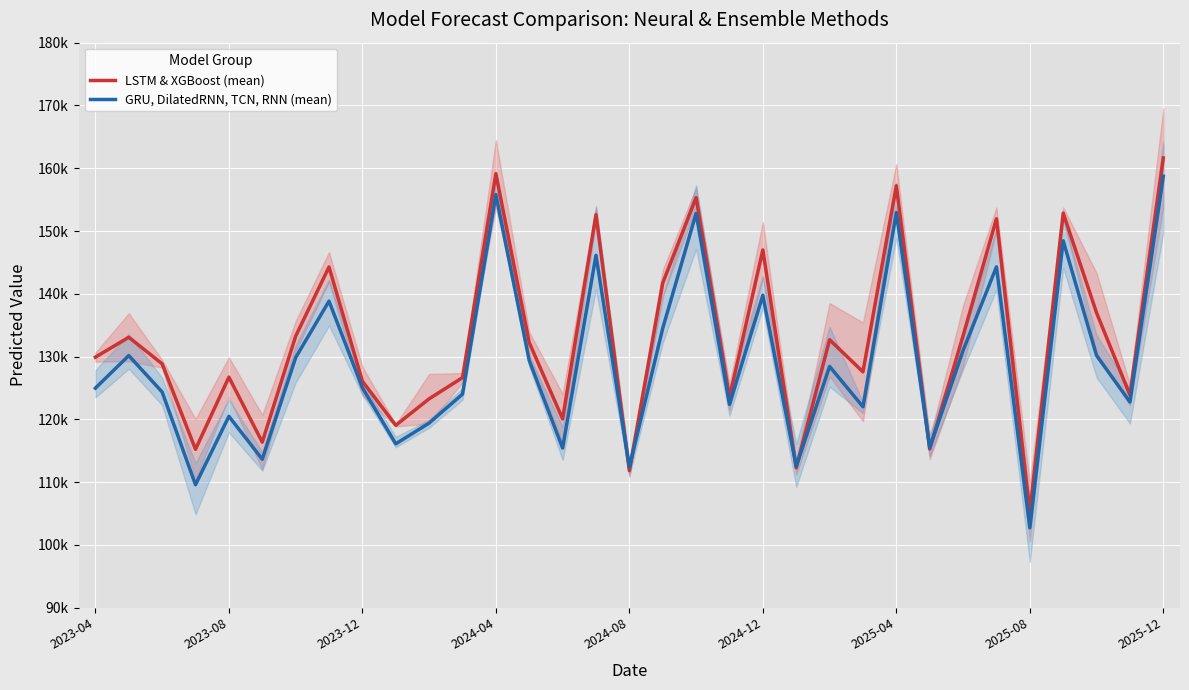

Which category has the highest value in the LSTM & XGBoost (mean) series?

2025-12